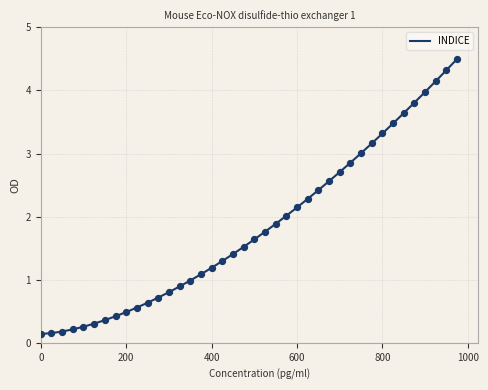

What is the maximum value shown in the chart?

4.5